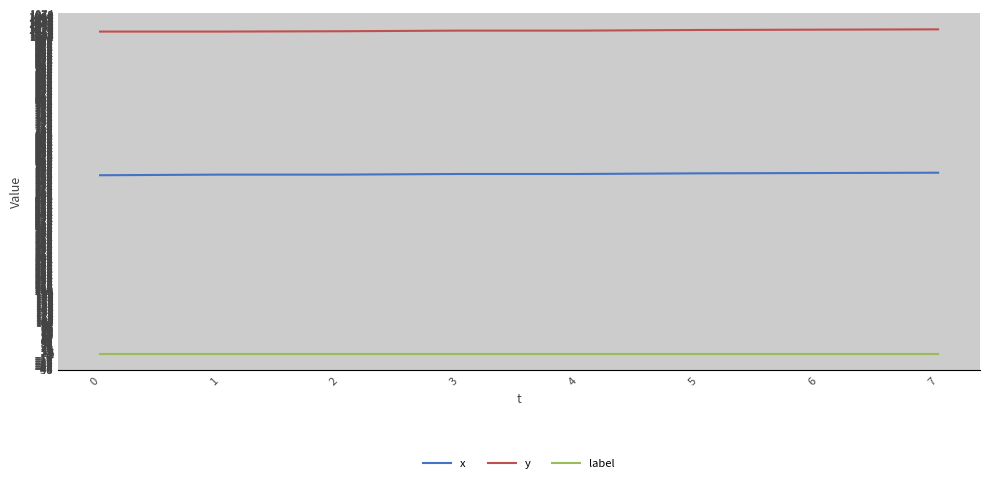

Is this an area chart (filled region under the line)?

No